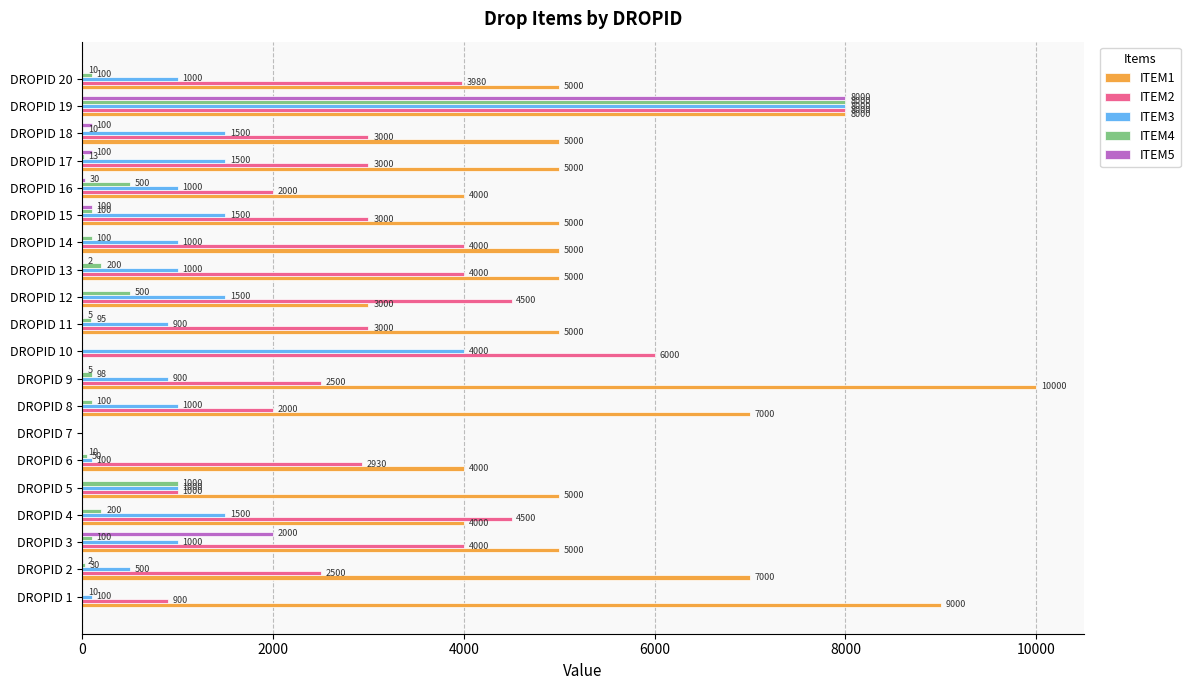

What is the approximate value of ITEM2 at DROPID 15?

3000